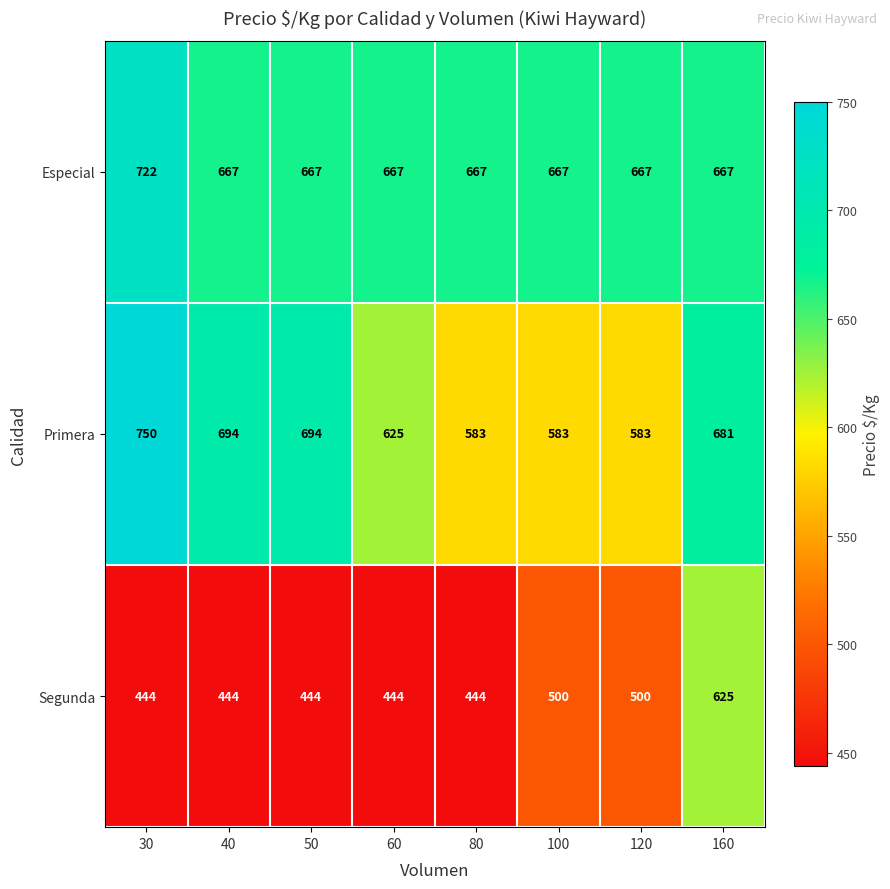

Is it true that Especial equals 667 at 40?

True